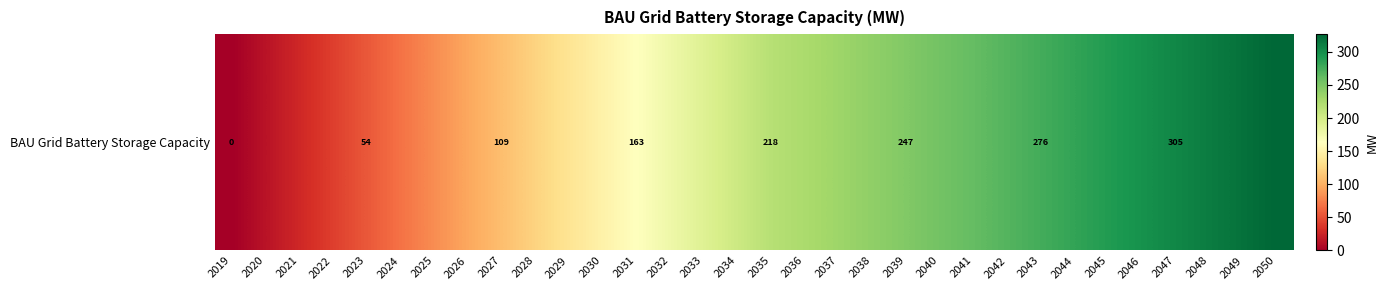

What is the average value?

187.1